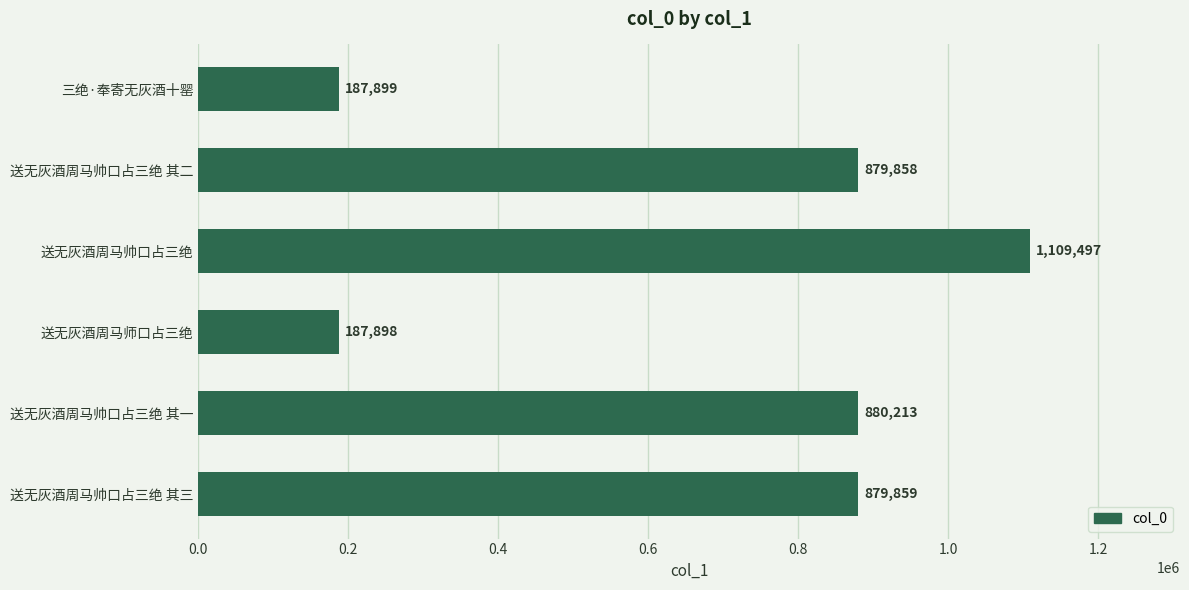

Count the number of categories in the chart.

6